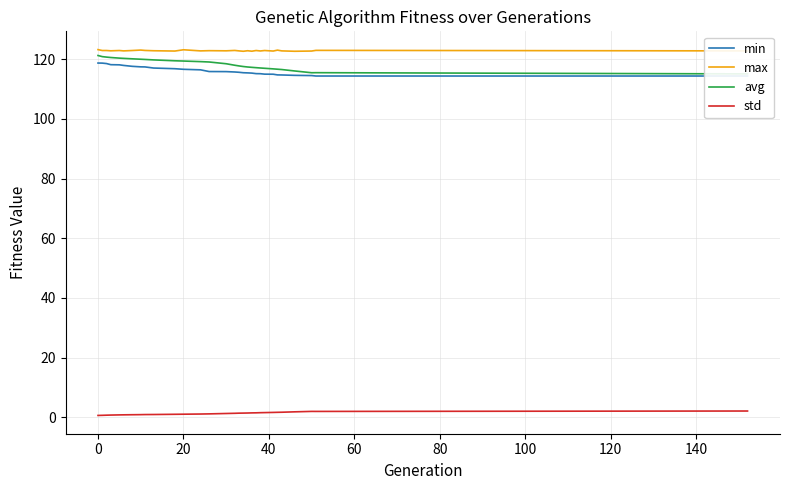

True or false: std and max intersect in this chart.

False